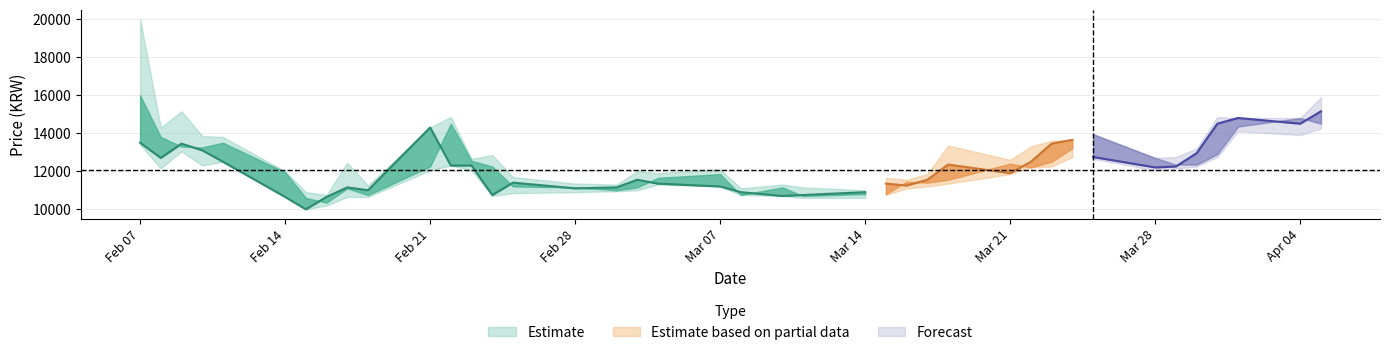

How many interior local valleys does the Close series have?

10